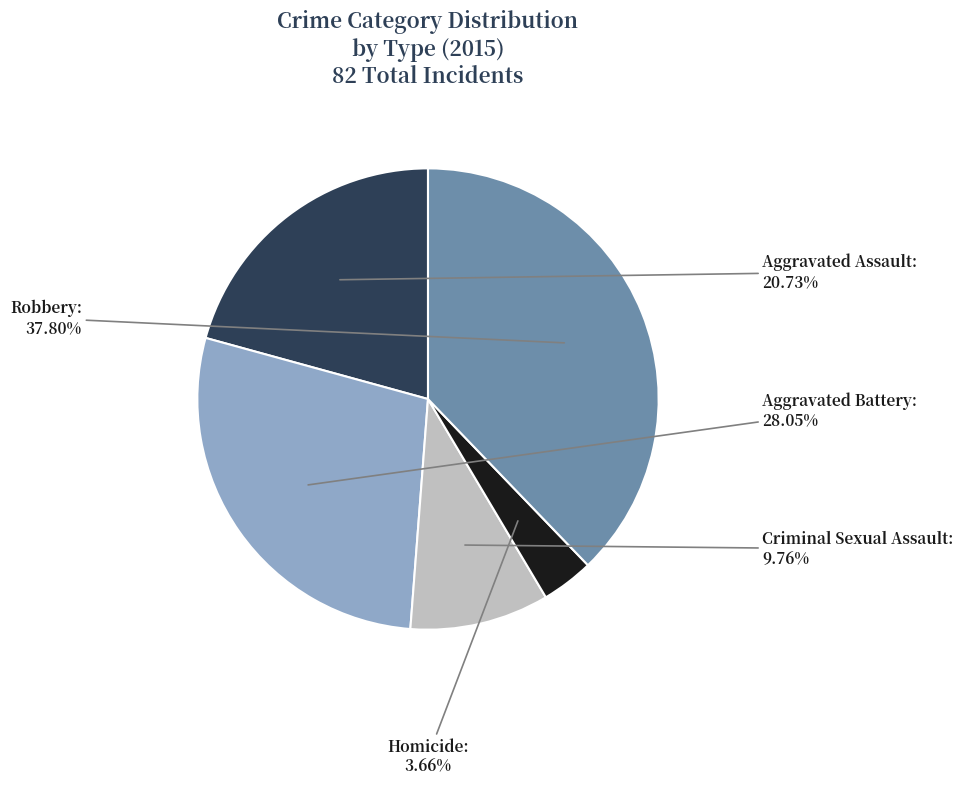

What percentage is NOT represented by Aggravated Assault?

79.3%